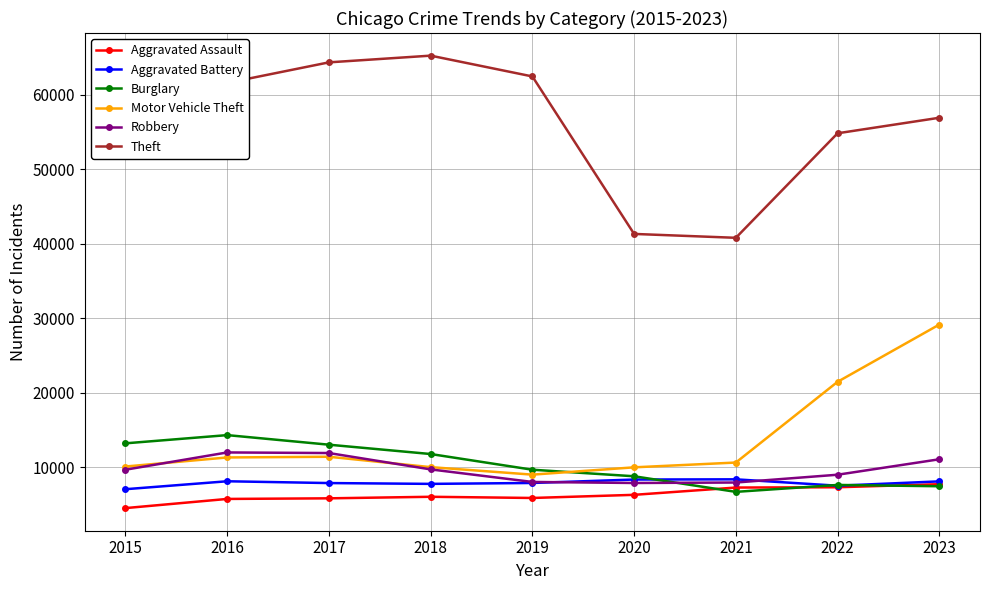

What is the difference between the maximum and minimum values in the Burglary series?

7627